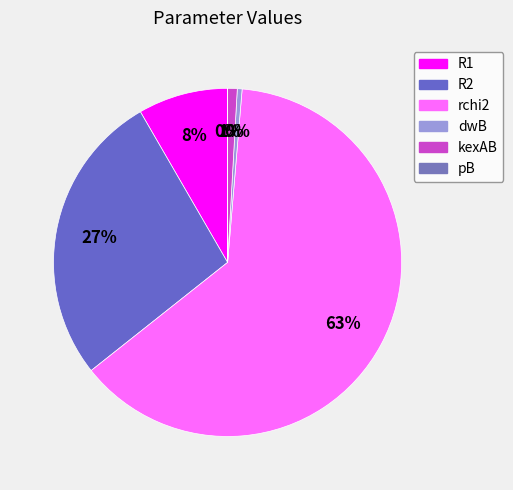

Which slice is the largest?

rchi2